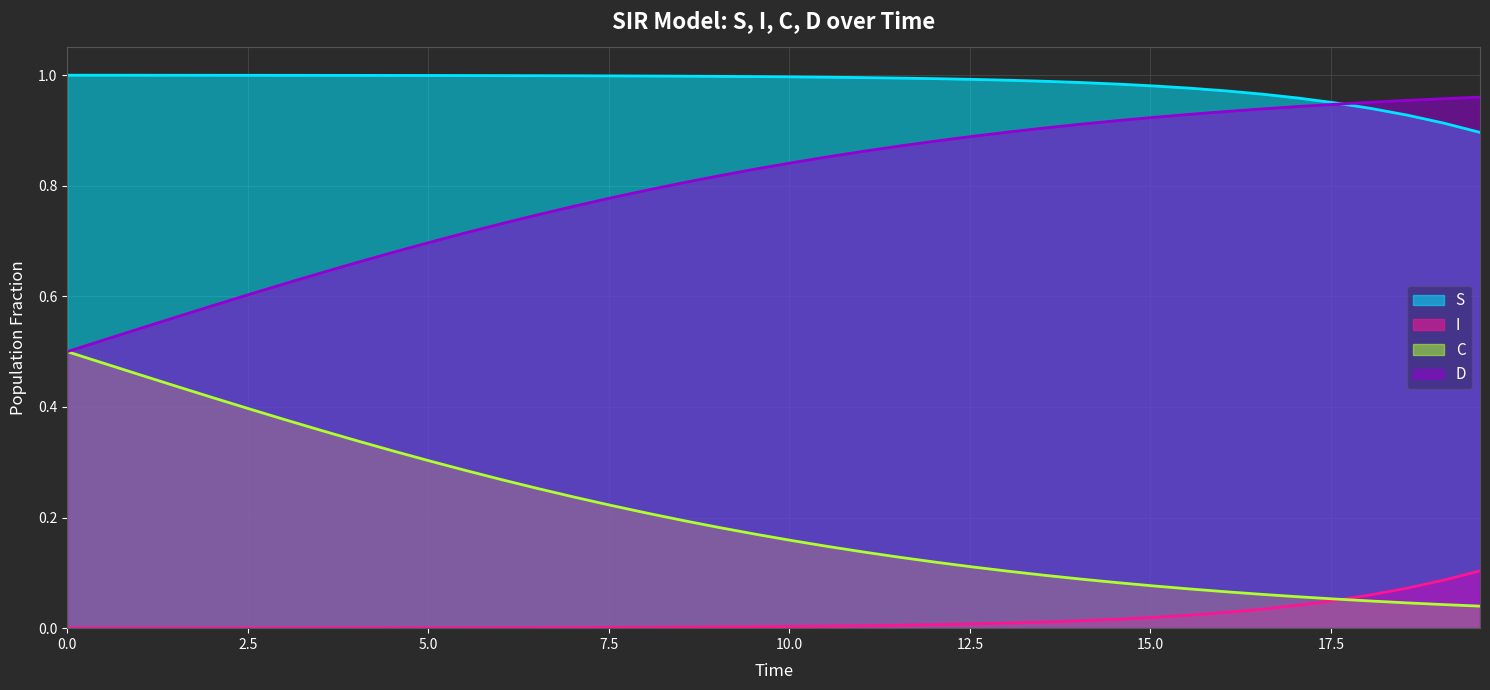

Which series has the largest total across all categories?

S